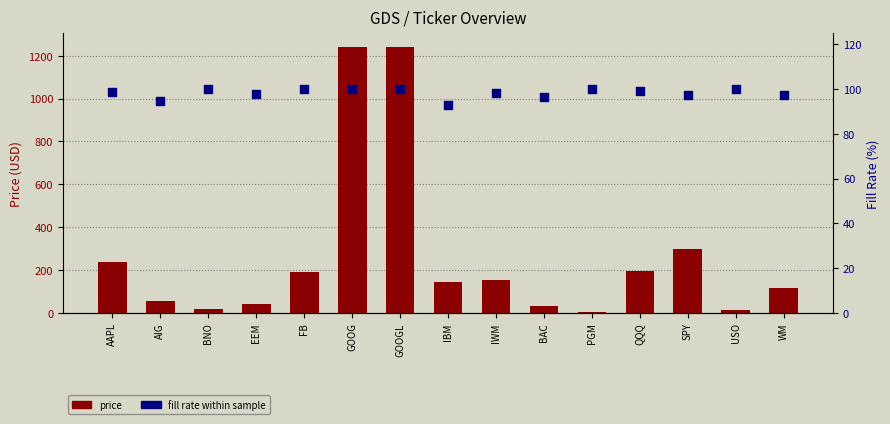

Which series has the largest total across all categories?

price